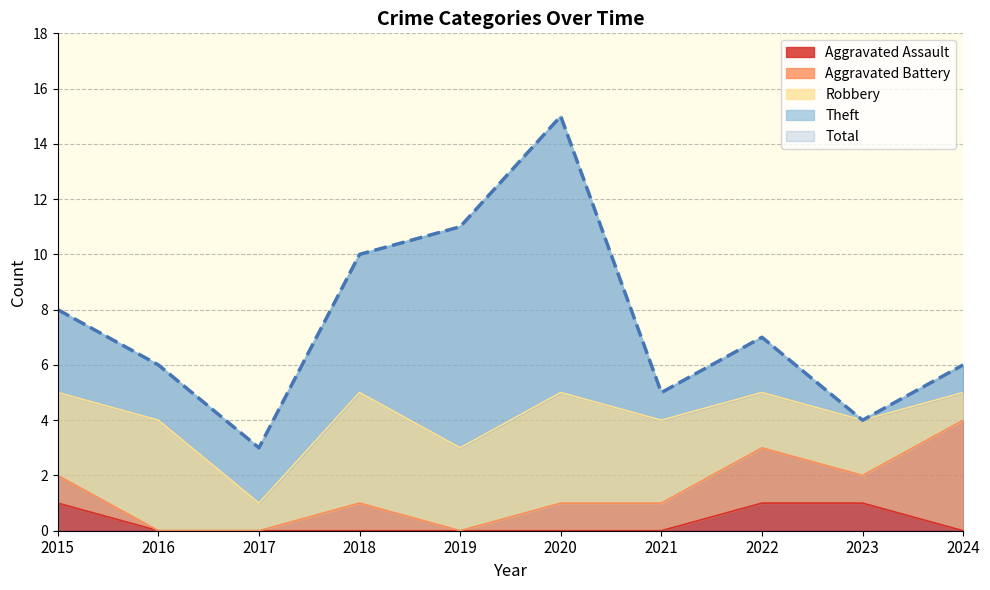

What is the total value across all series at 2016?

12